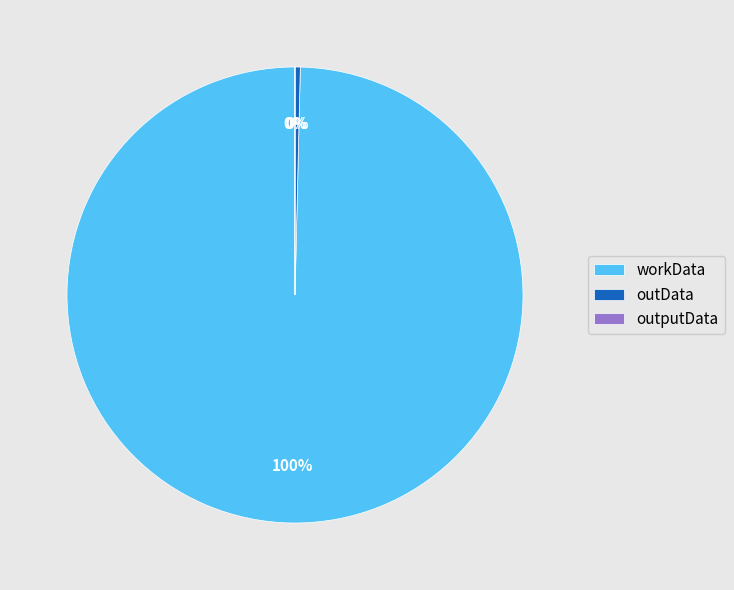

To the nearest percent, what is the difference between the largest and smallest slice percentages?

100%